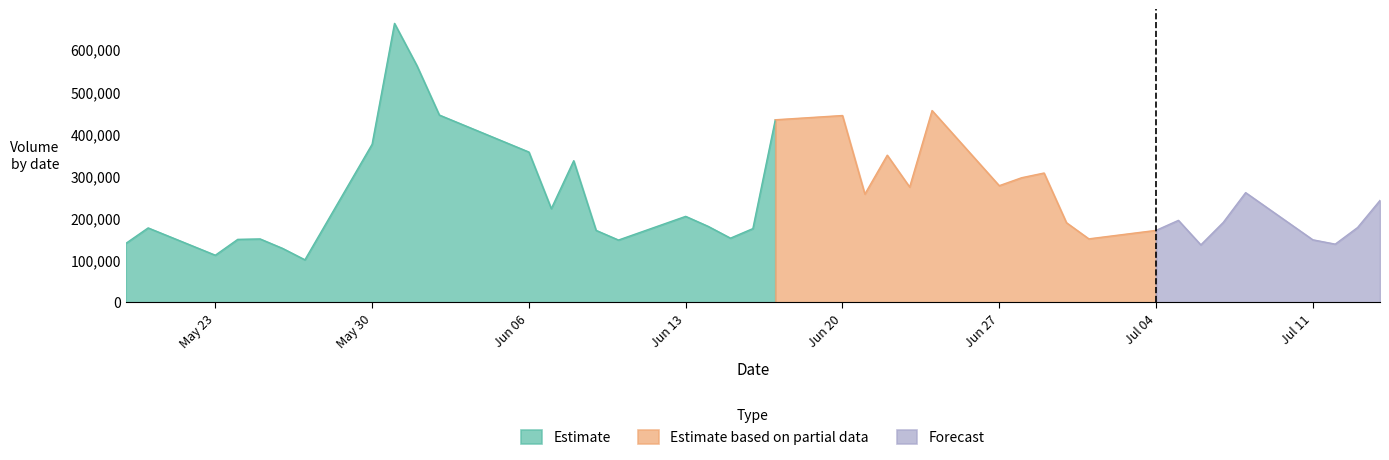

How many lines are shown in the chart?

1